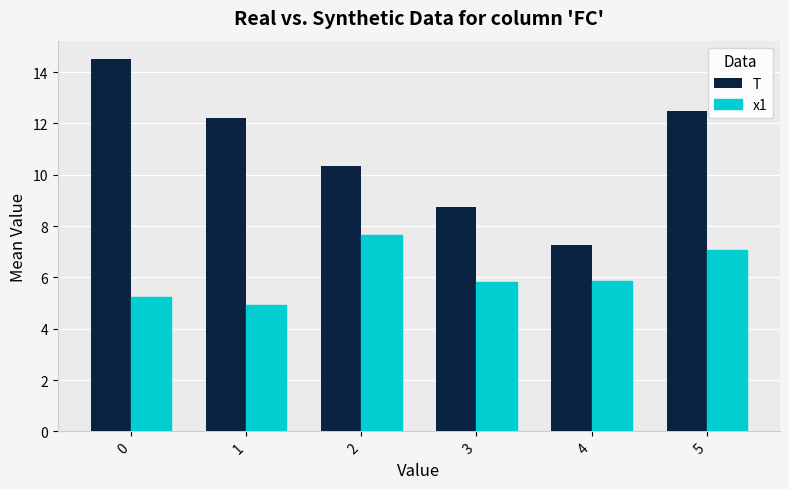

What is the sum of all x1 values?

36.5